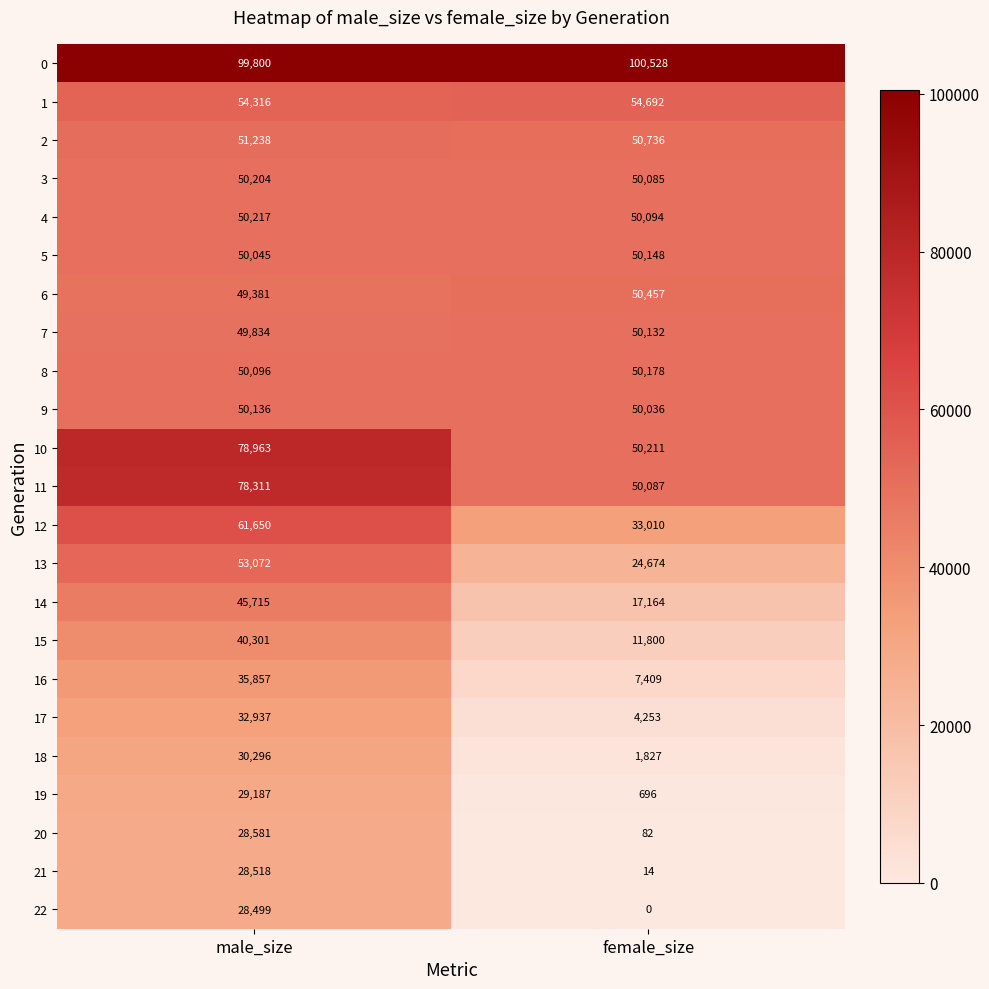

What is the difference between the highest and lowest values at male_size?

71301